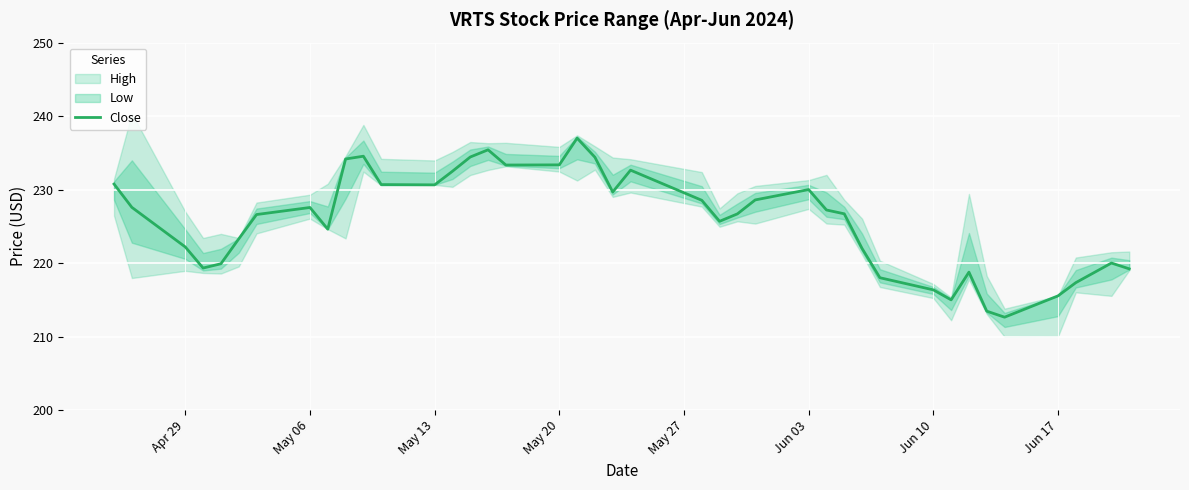

Is it true that Close equals 215.5 at Jun 17?

True